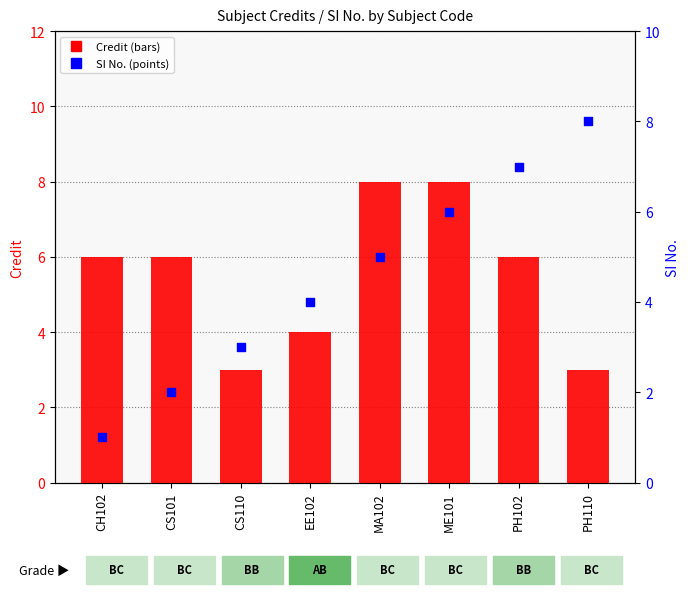

At how many categories does at least one series exceed 5?

6